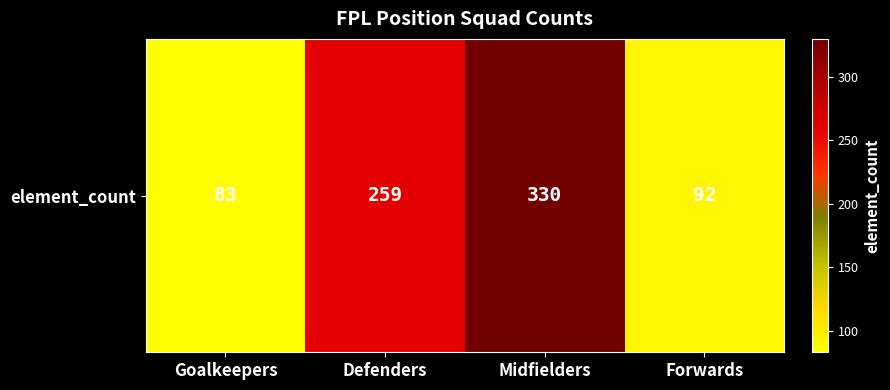

What is the minimum value shown in the chart?

83